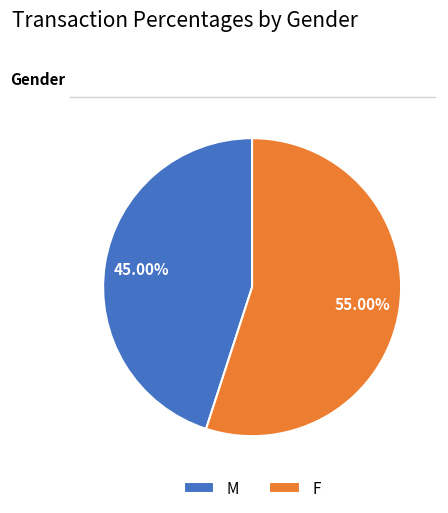

What is the smallest slice in the pie chart?

M